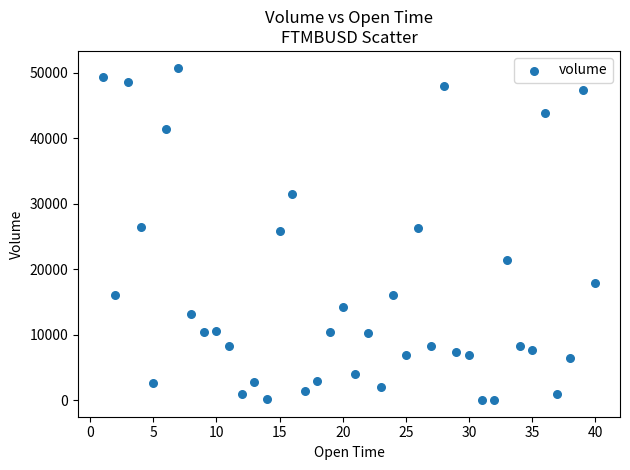

What is the range of X values (max minus min)?

39